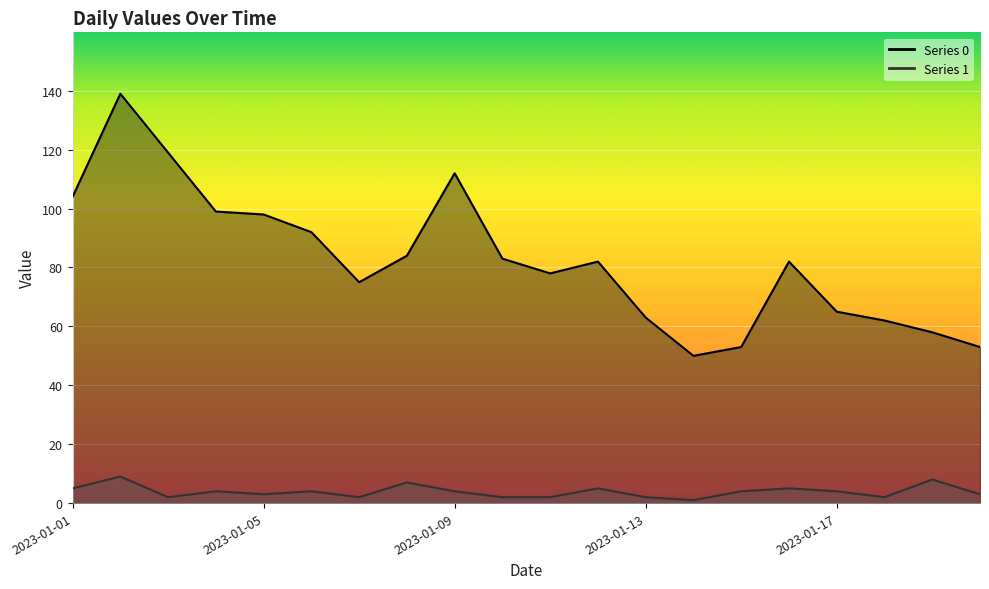

How many Series 1 values are between 2 and 5?

16